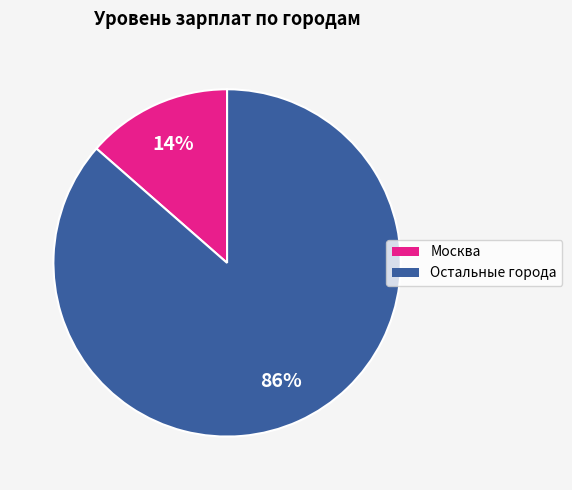

Is there any slice that represents more than half of the pie?

Yes